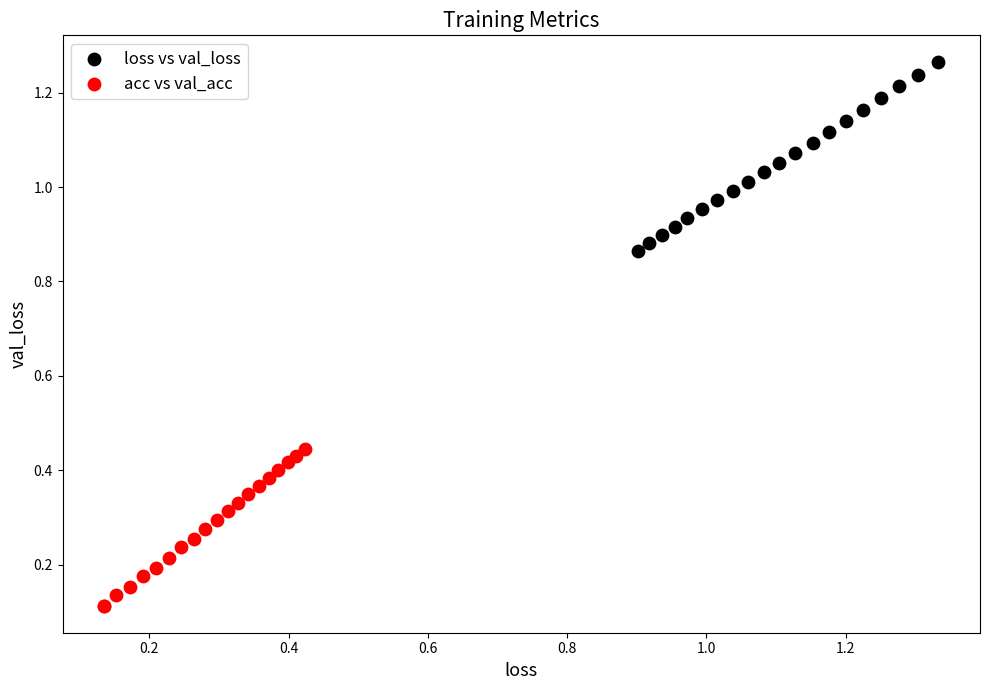

Which series contains the lowest Y value?

acc vs val_acc